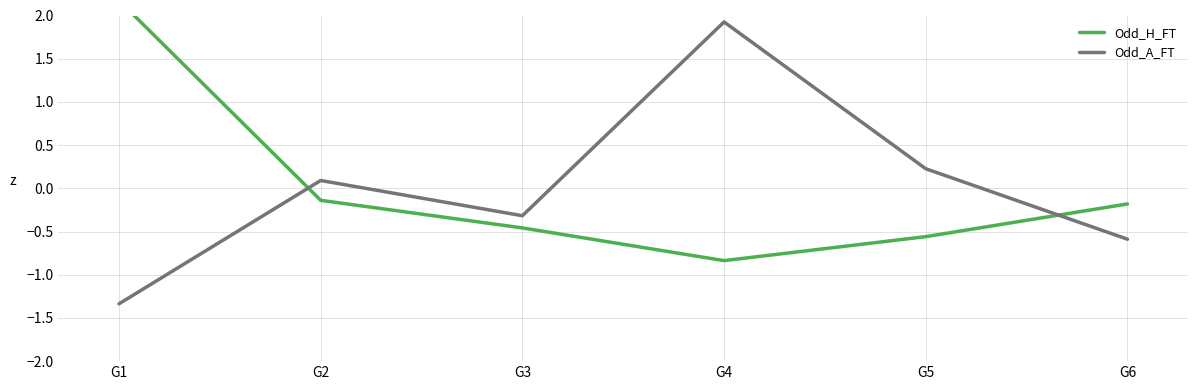

What is the difference between the highest and lowest values at G4?

2.8